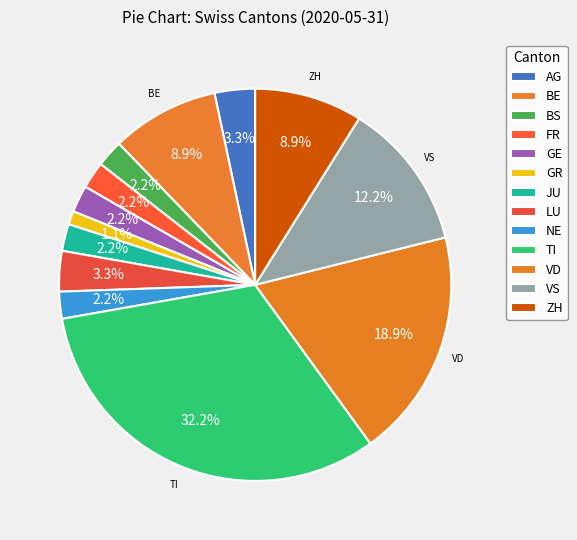

Which has a higher value, BS or JU?

BS